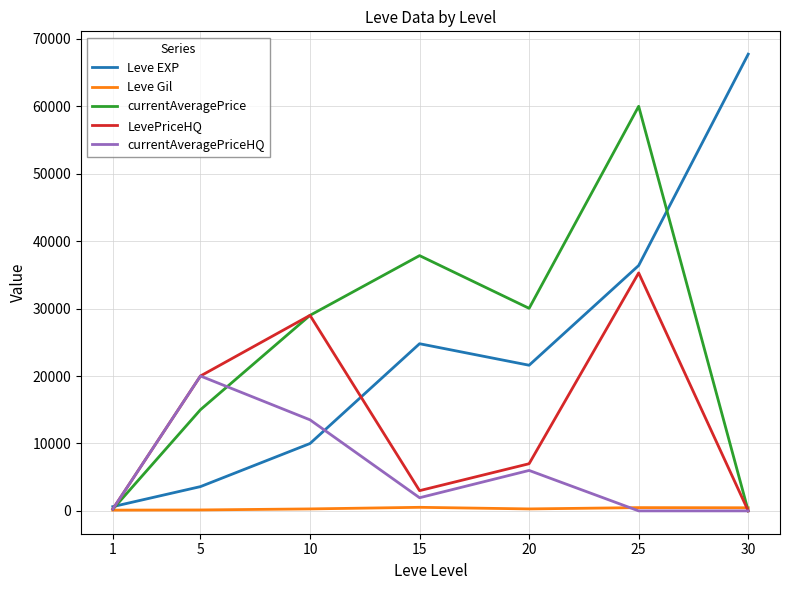

Read the Leve EXP value at 25.

36390.0